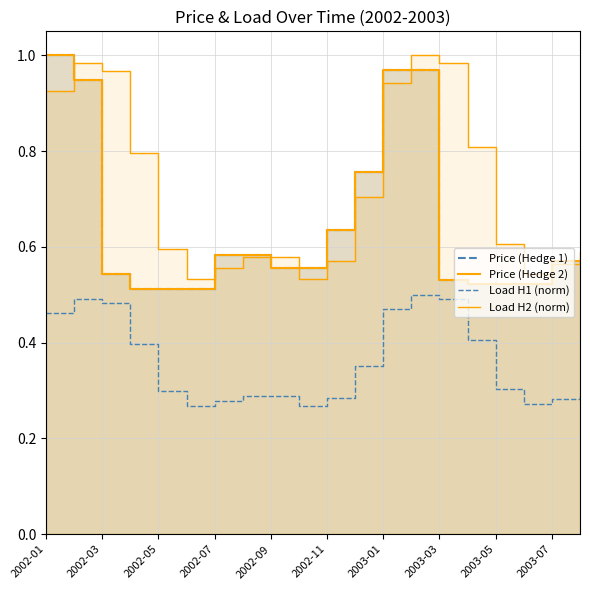

True or false: Load H2 (norm) and Price (Hedge 1) cross at least once.

True